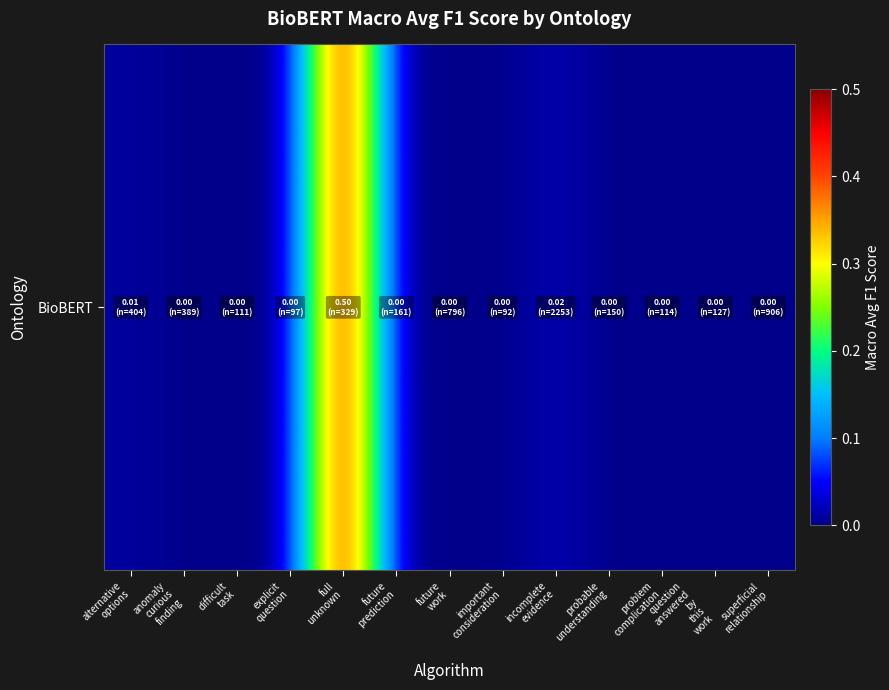

Which has a higher value, problem
complication or future
work?

problem
complication